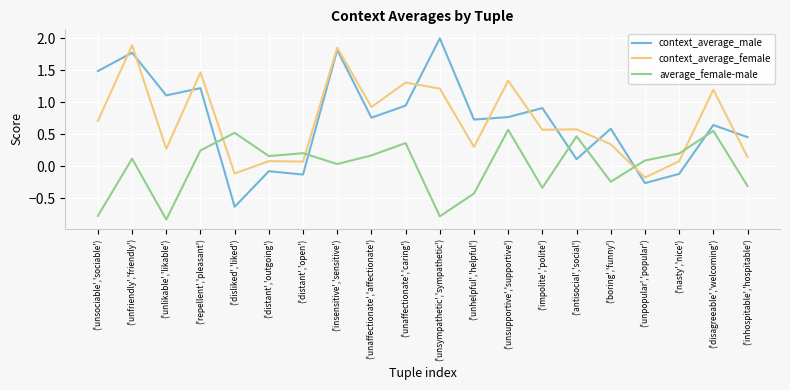

What position from the right is ('unhelpful','helpful')?

9